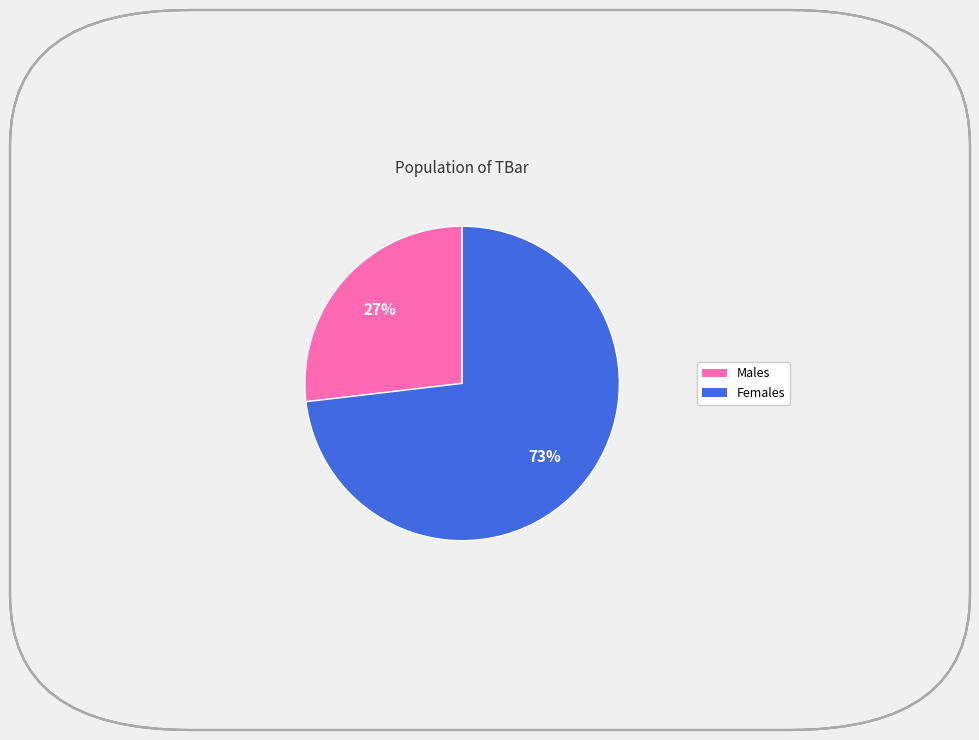

Which category has the biggest portion of the pie?

Females